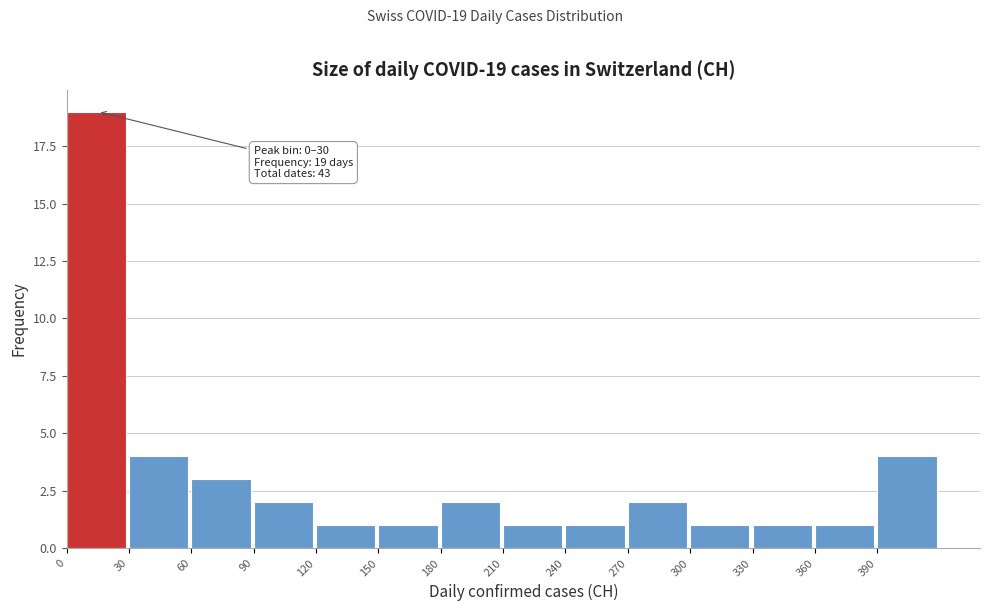

Which range on the x-axis has the tallest bar?

0 to 30